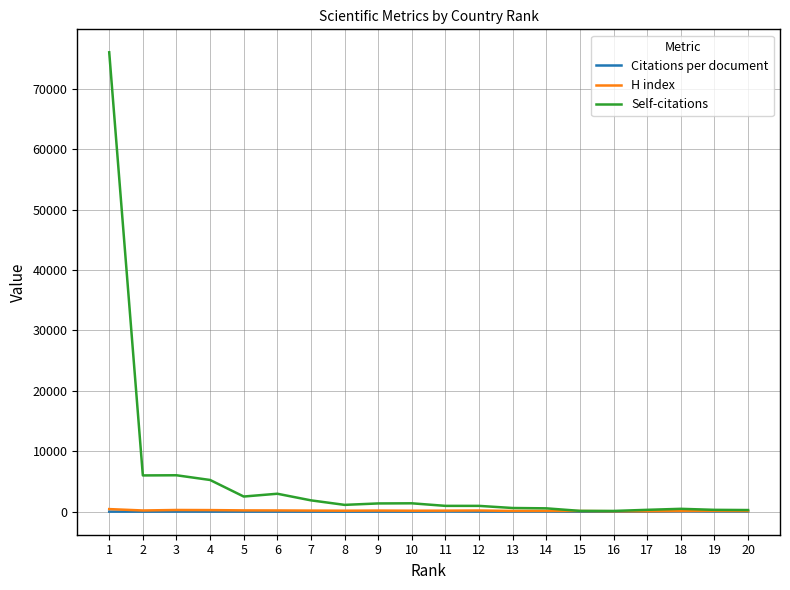

What is the difference between the Citations per document values at 14 and 1?

12.7